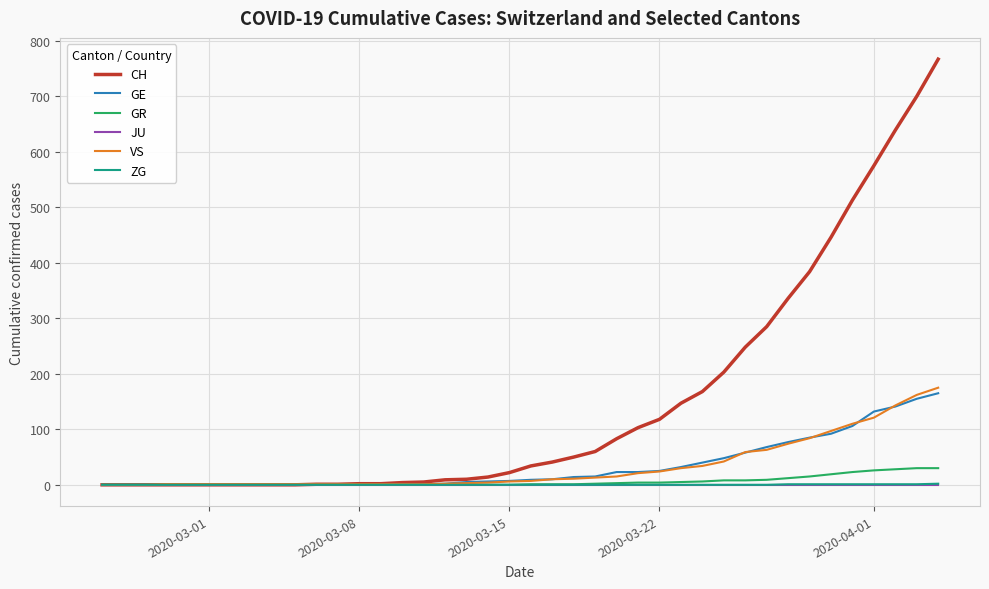

Which series has the largest total across all categories?

CH